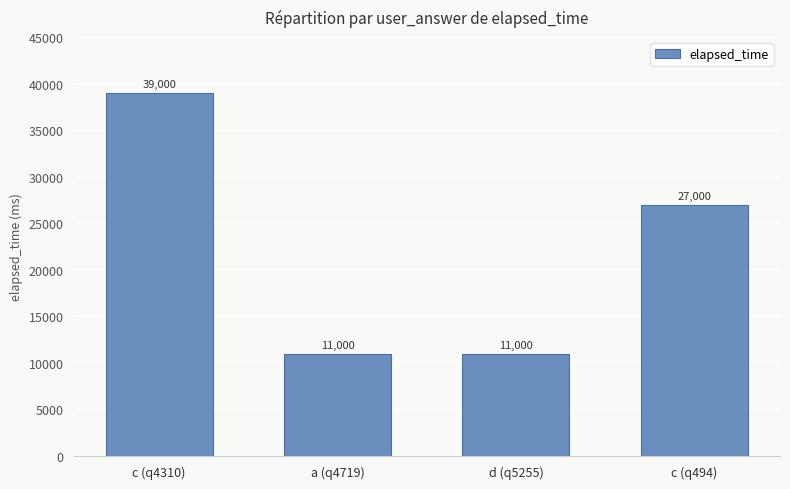

What is the change in value from d (q5255) to c (q494)?

+16000